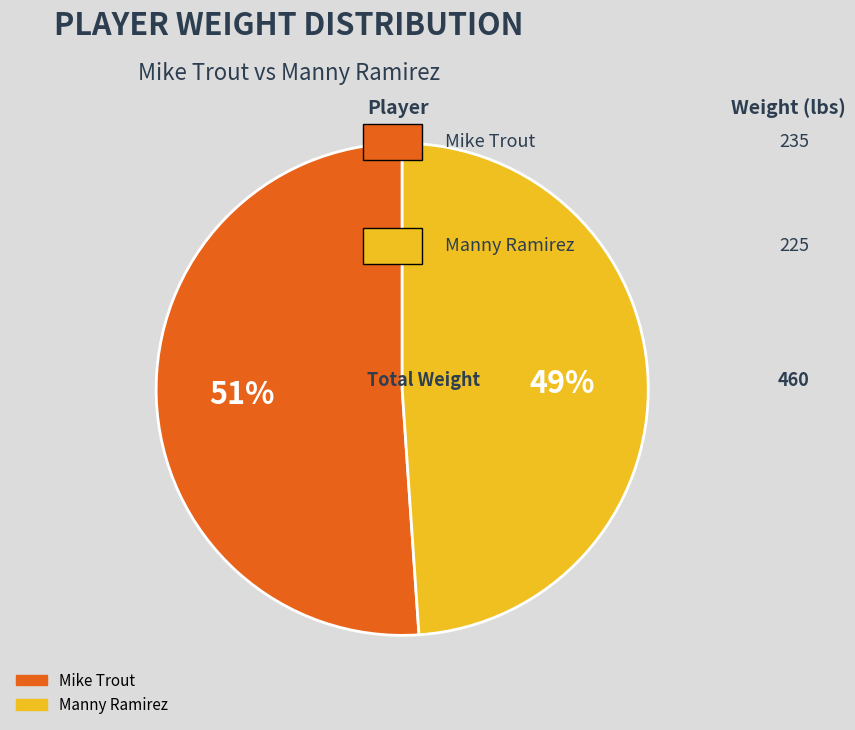

Rank the categories by value from highest to lowest.

Mike Trout, Manny Ramirez